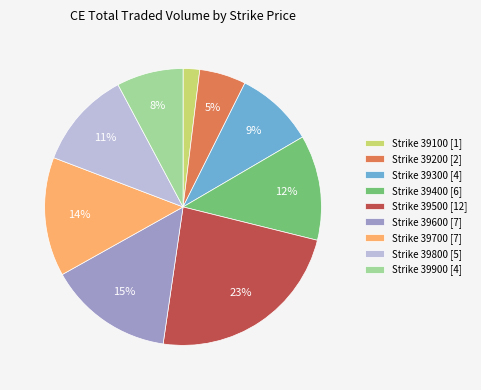

What is the largest slice in the pie chart?

Strike 39500 [12]